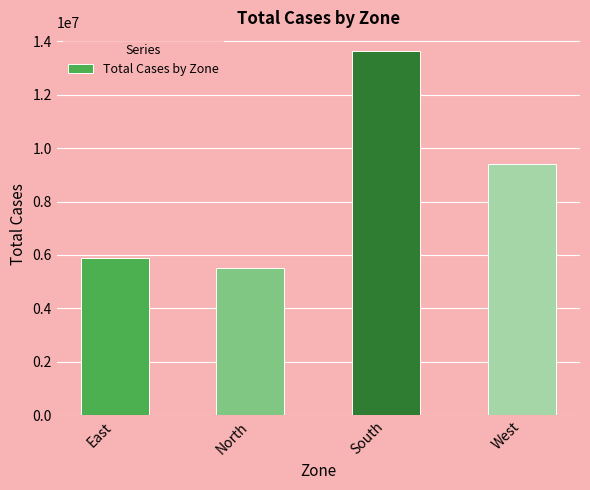

True or false: the data shows 9344632 at East.

False